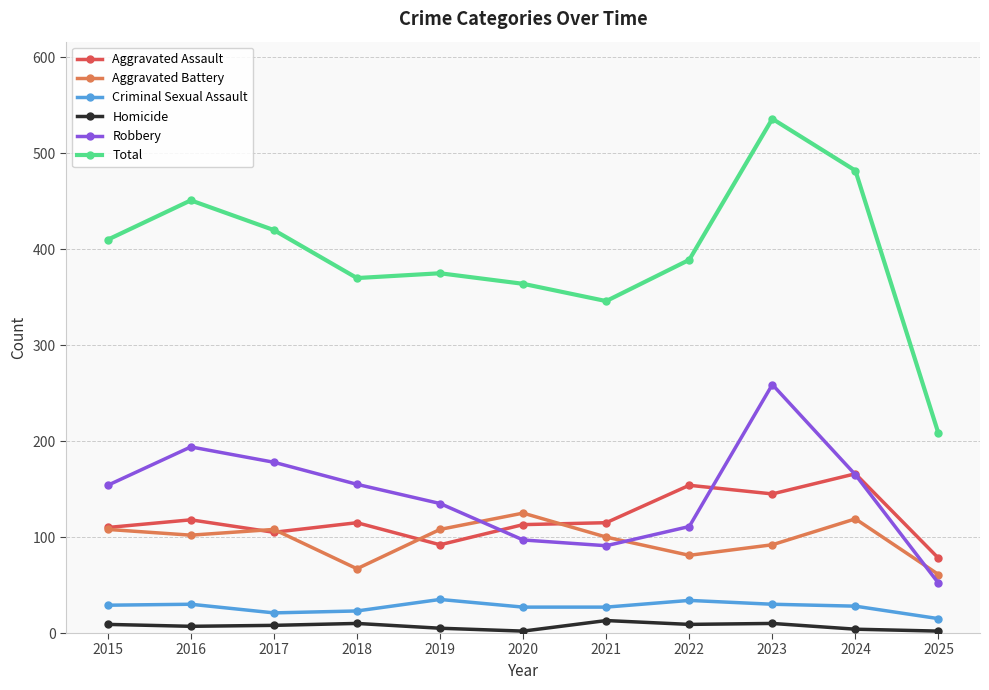

At which category is the sum across all series the highest?

2023